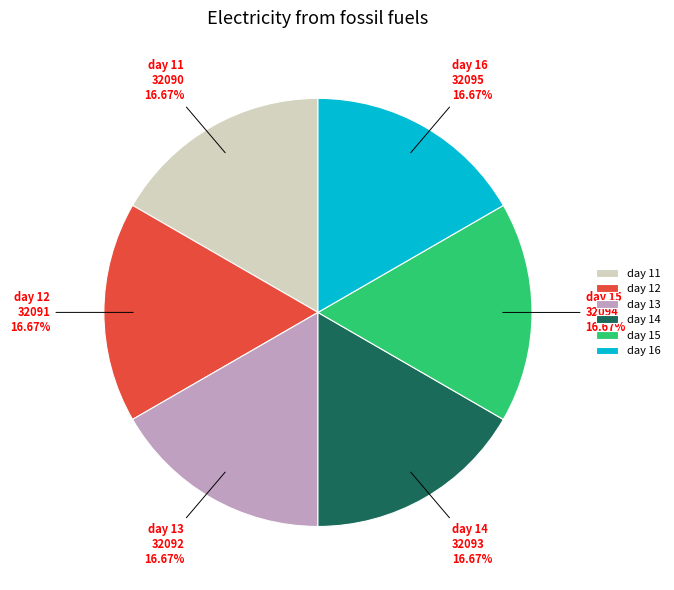

Combined, do day 15 and day 11 account for over 50%?

No